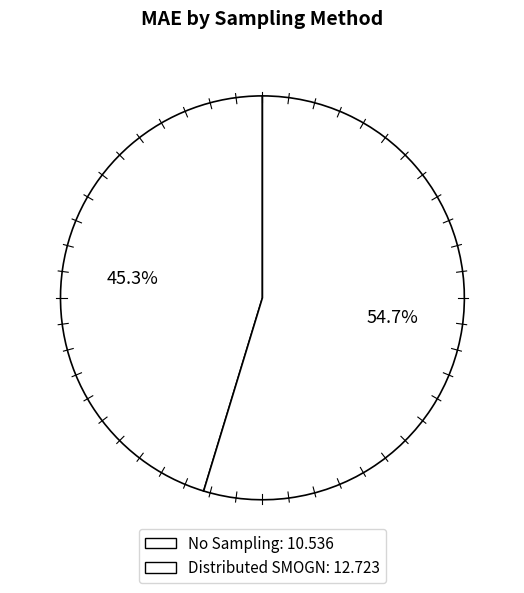

How many segments does this pie chart have?

2